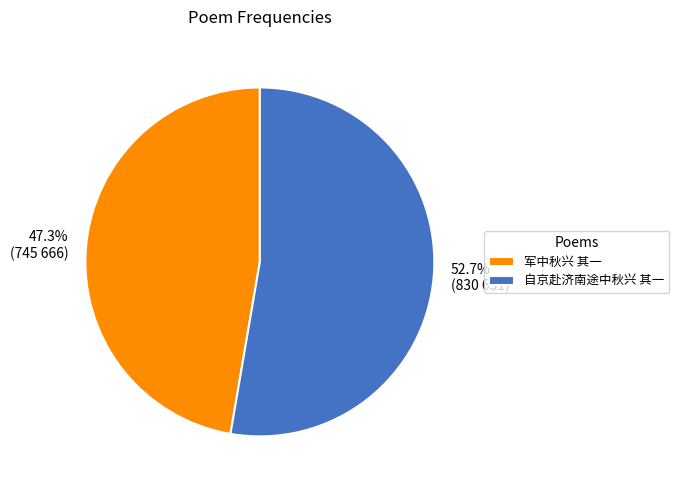

Approximately how many times larger is the value at 军中秋兴 其一 compared to 自京赴济南途中秋兴 其一?

0.9